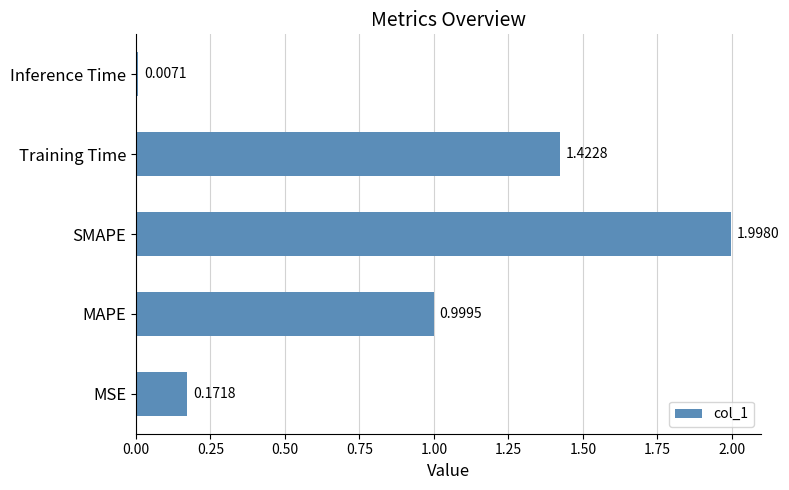

At which category does the chart reach its peak across all series?

SMAPE